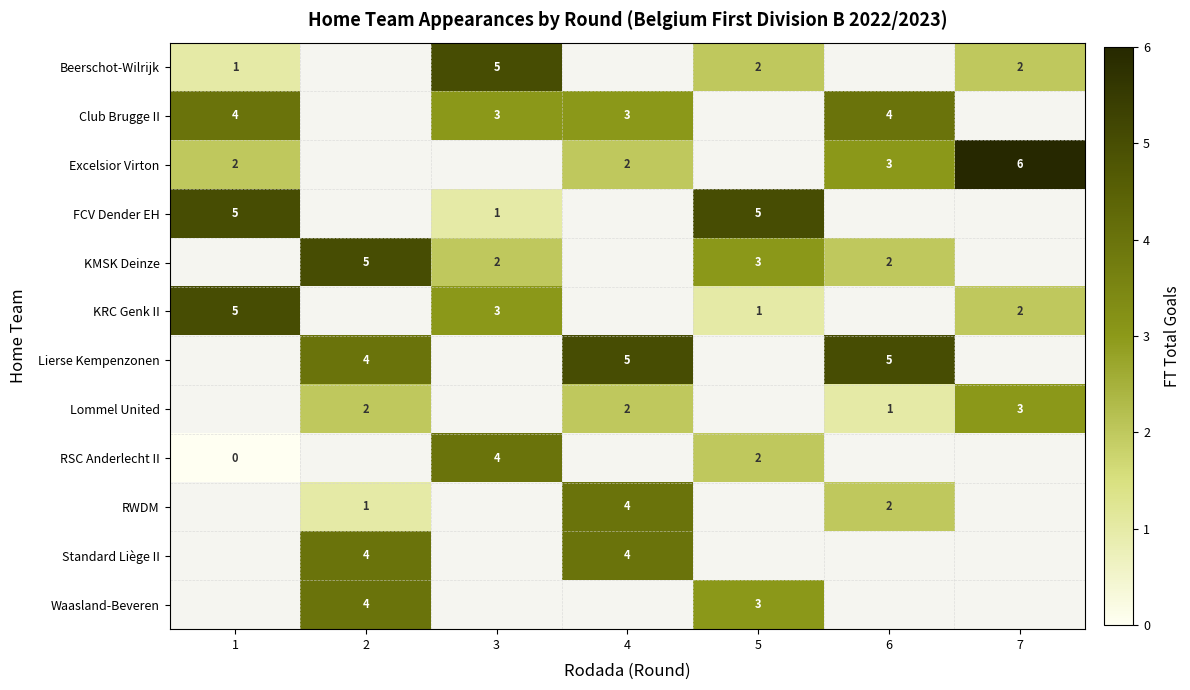

How many series are shown in this chart?

12